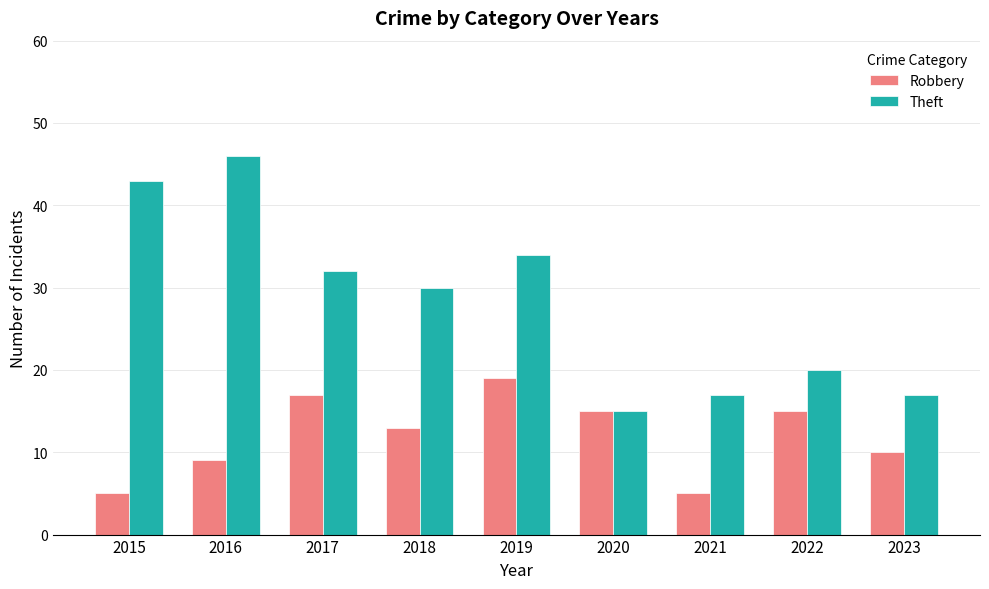

Are the bars grouped side by side (vs. stacked)?

Yes